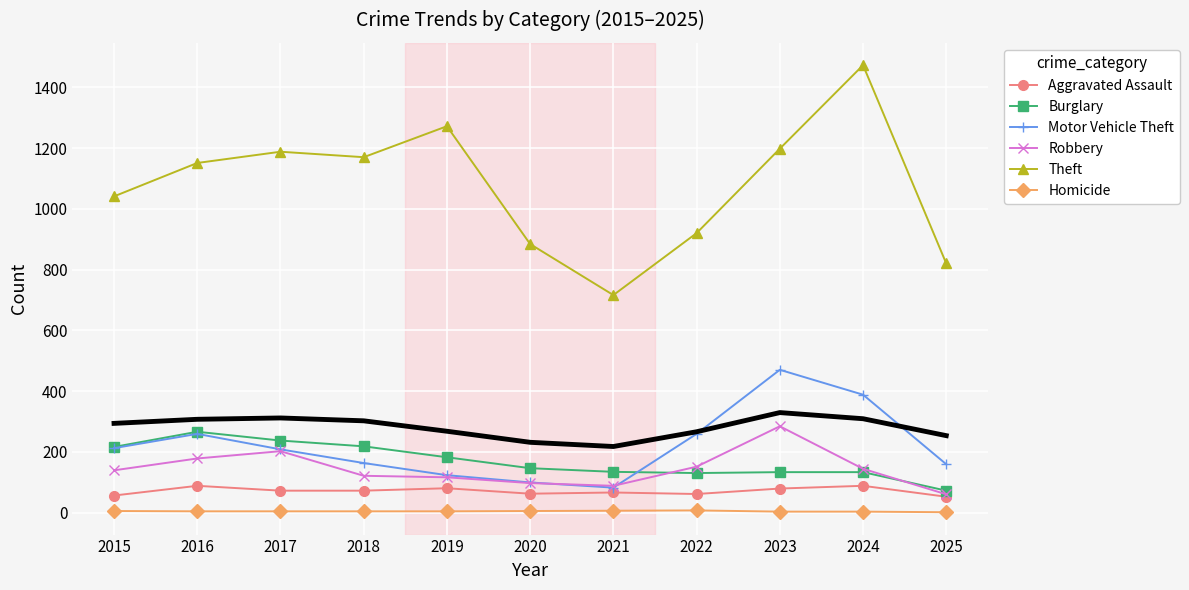

At which category is the sum across all series the highest?

2024